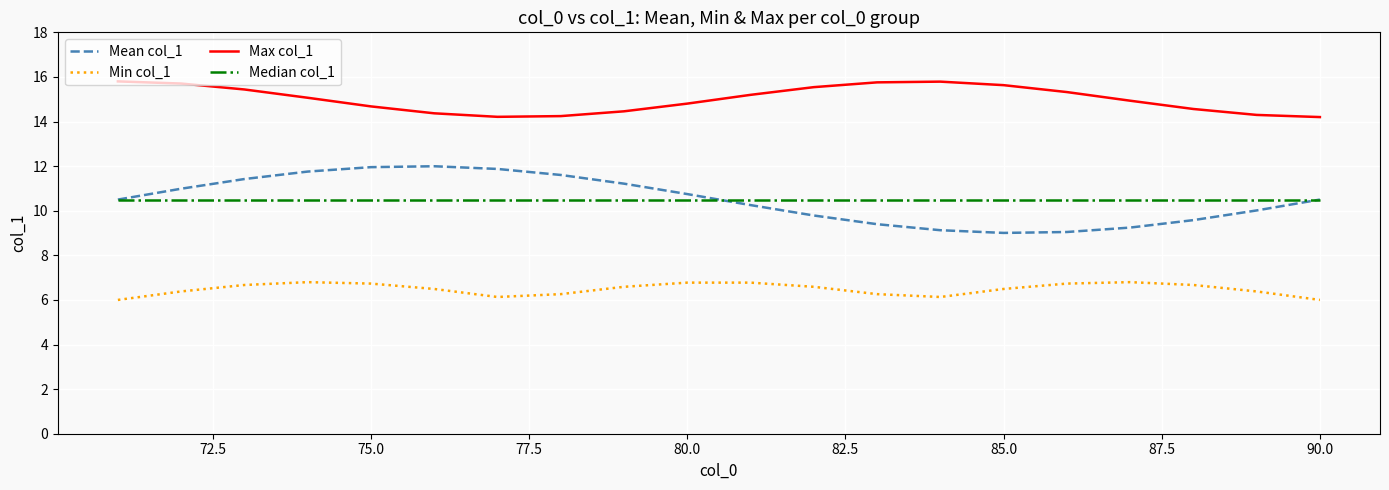

Which series has the largest total across all categories?

Max col_1